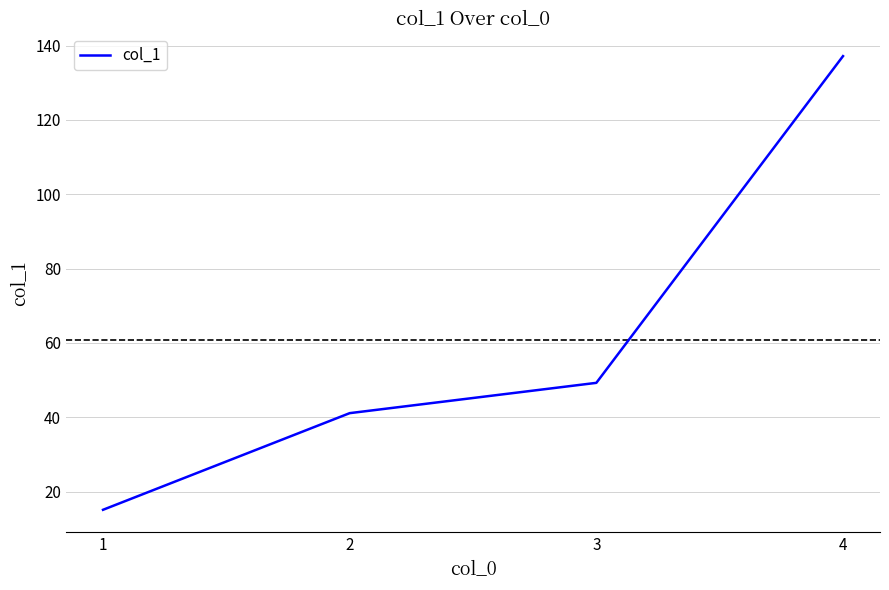

Which has a higher value, 1 or 4?

4